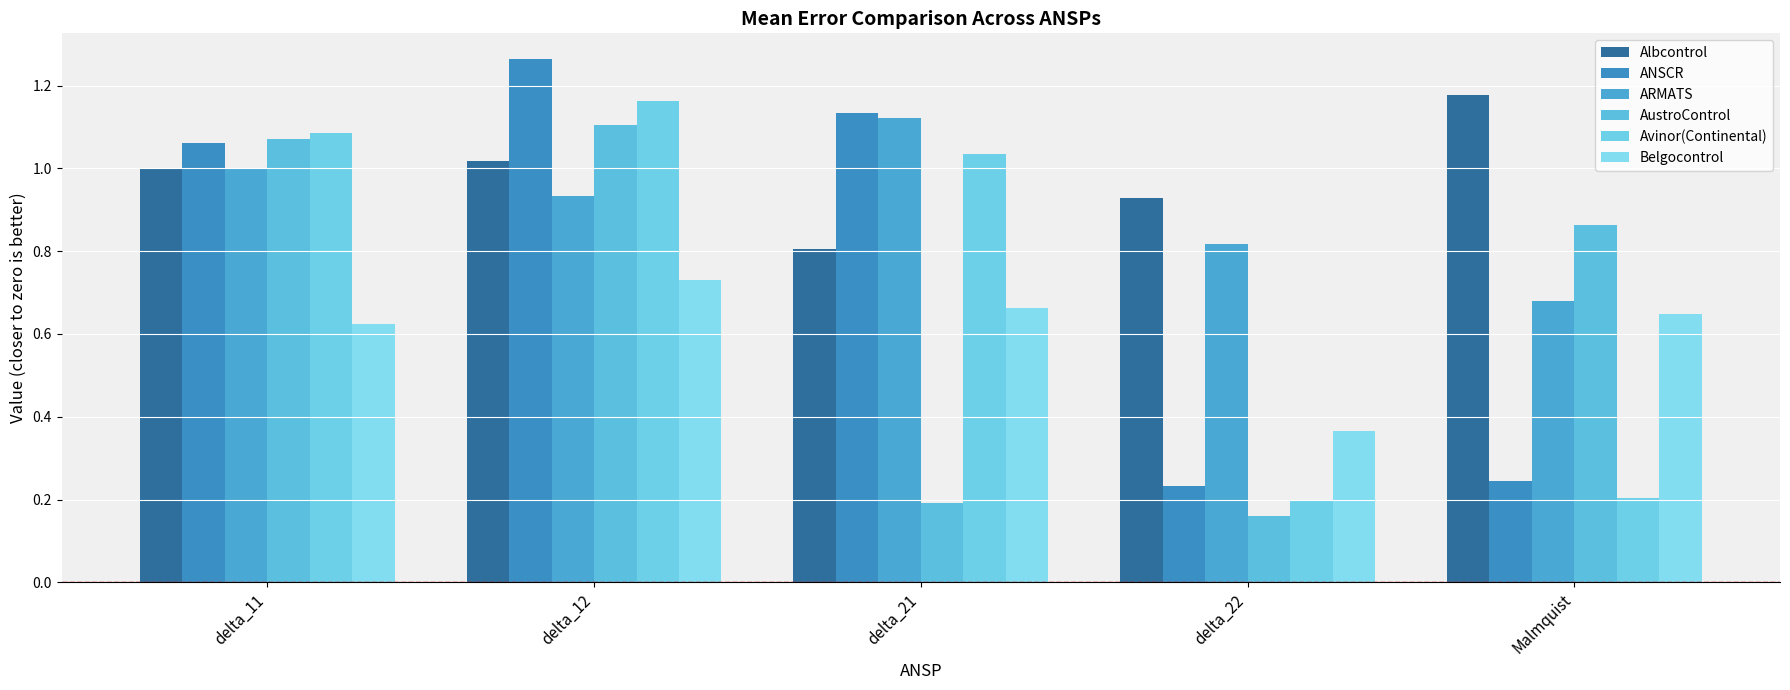

How many bars are there in each group?

6